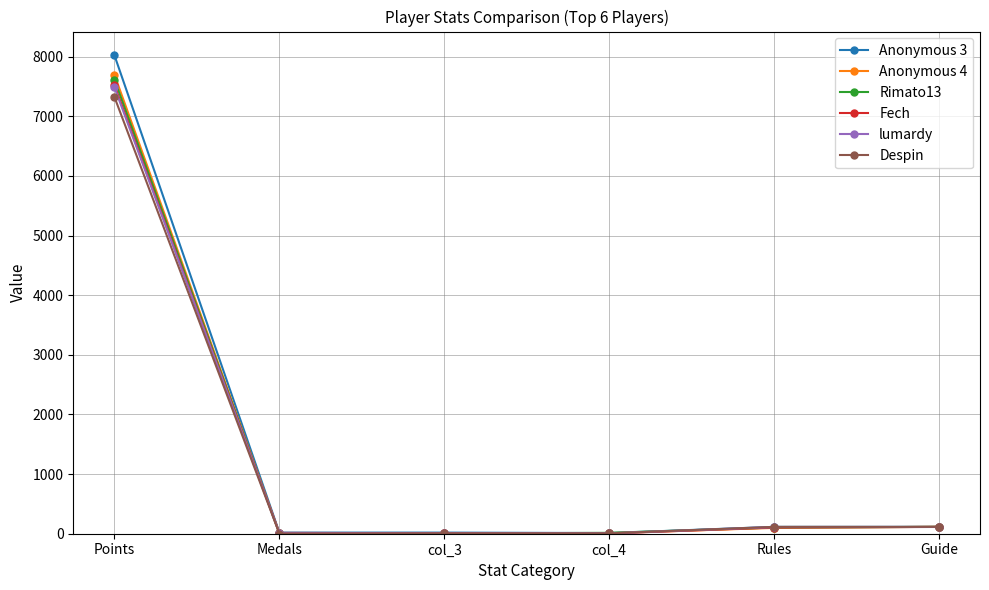

What is the sum of the Rimato13 values at Rules and col_3?

107